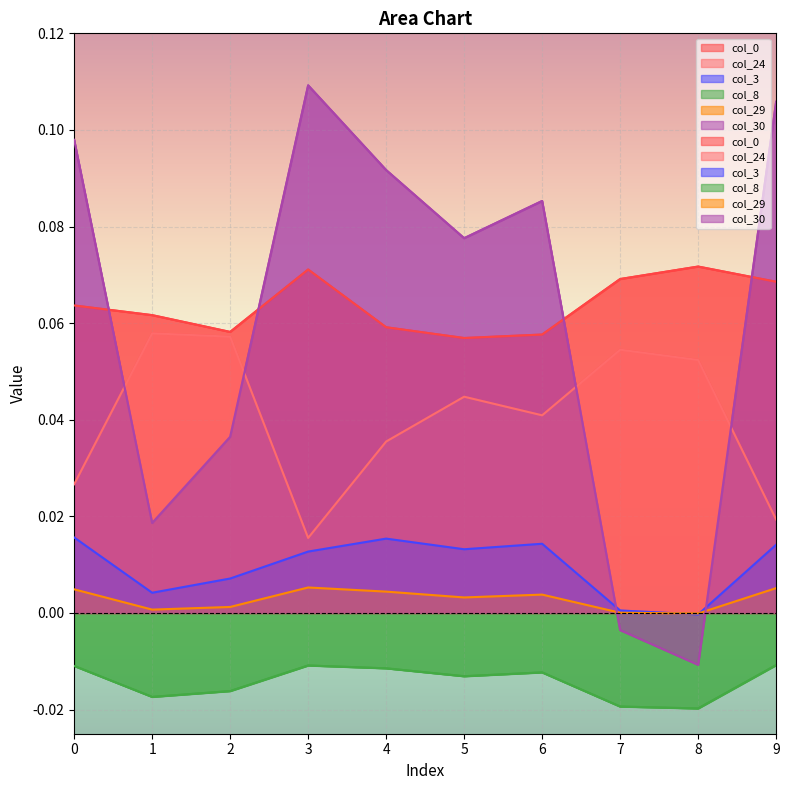

Reading left to right, transcribe all the data shown in this chart.

col_0: 0=0.1	1=0.1	2=0.1	3=0.1	4=0.1	5=0.1	6=0.1	7=0.1	8=0.1	9=0.1
col_24: 0=0.0	1=0.1	2=0.1	3=0.0	4=0.0	5=0.0	6=0.0	7=0.1	8=0.1	9=0.0
col_3: 0=0.0	1=0.0	2=0.0	3=0.0	4=0.0	5=0.0	6=0.0	7=0.0	8=-0.0	9=0.0
col_8: 0=-0.0	1=-0.0	2=-0.0	3=-0.0	4=-0.0	5=-0.0	6=-0.0	7=-0.0	8=-0.0	9=-0.0
col_29: 0=0.0	1=0.0	2=0.0	3=0.0	4=0.0	5=0.0	6=0.0	7=0.0	8=-0.0	9=0.0
col_30: 0=0.1	1=0.0	2=0.0	3=0.1	4=0.1	5=0.1	6=0.1	7=-0.0	8=-0.0	9=0.1